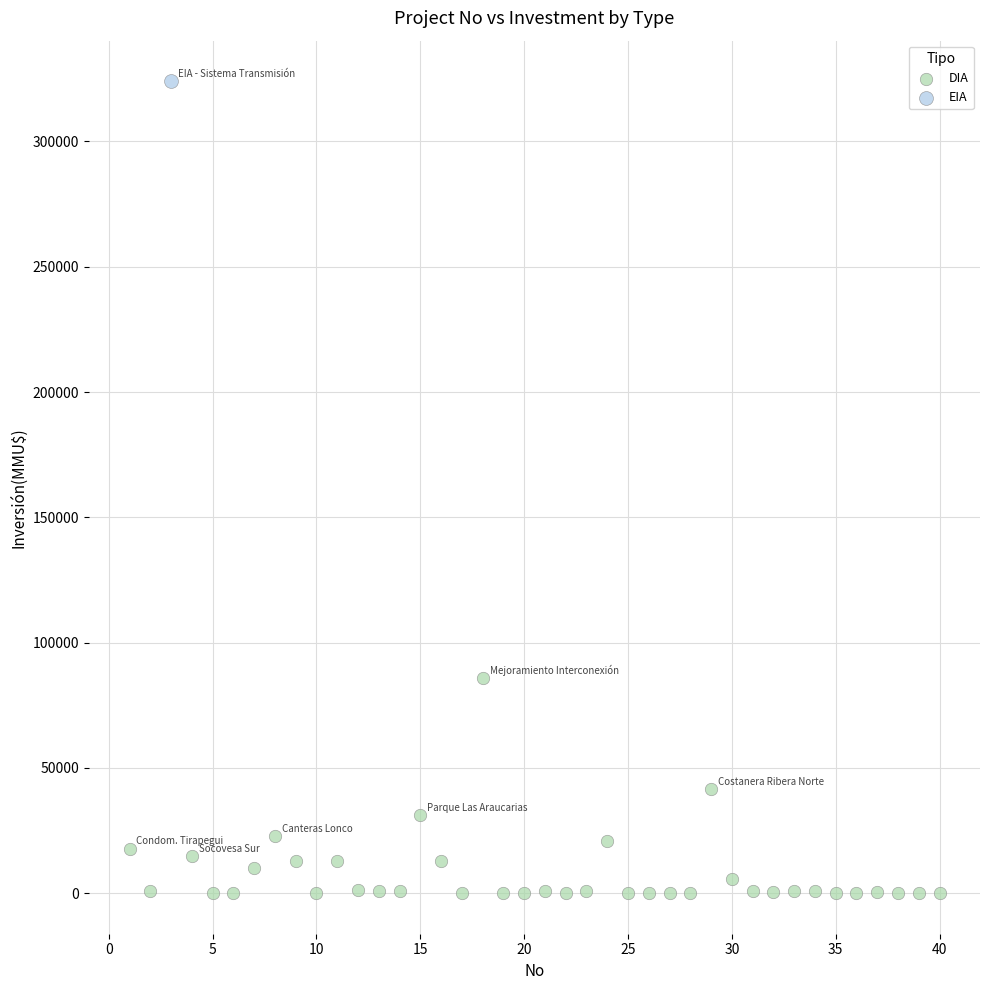

What are all the series names shown in the legend?

DIA, EIA